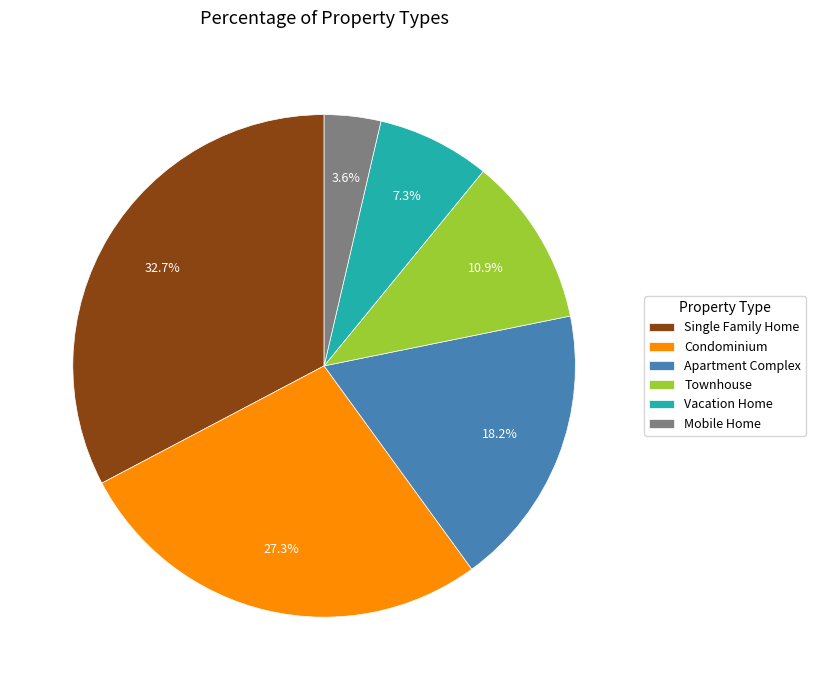

How many slices are in this pie chart?

6